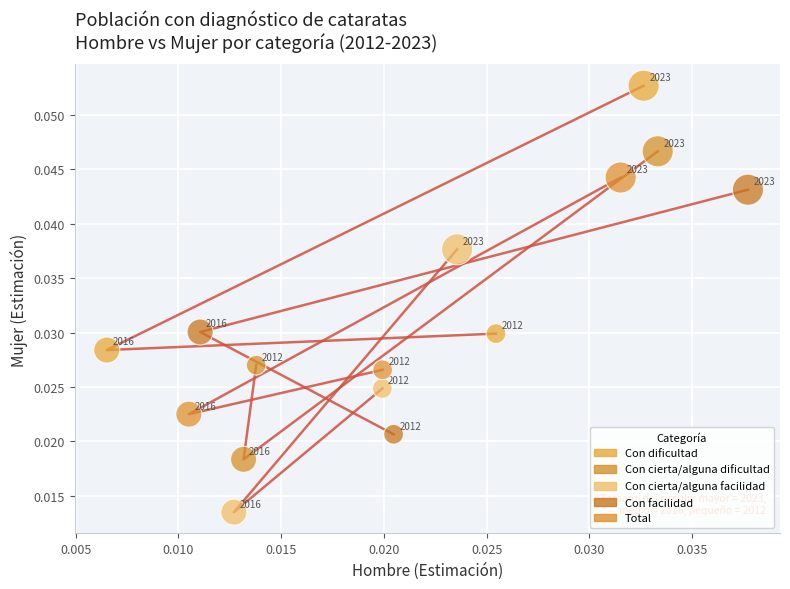

Which series has the widest spread of Y values?

Con cierta/alguna dificultad